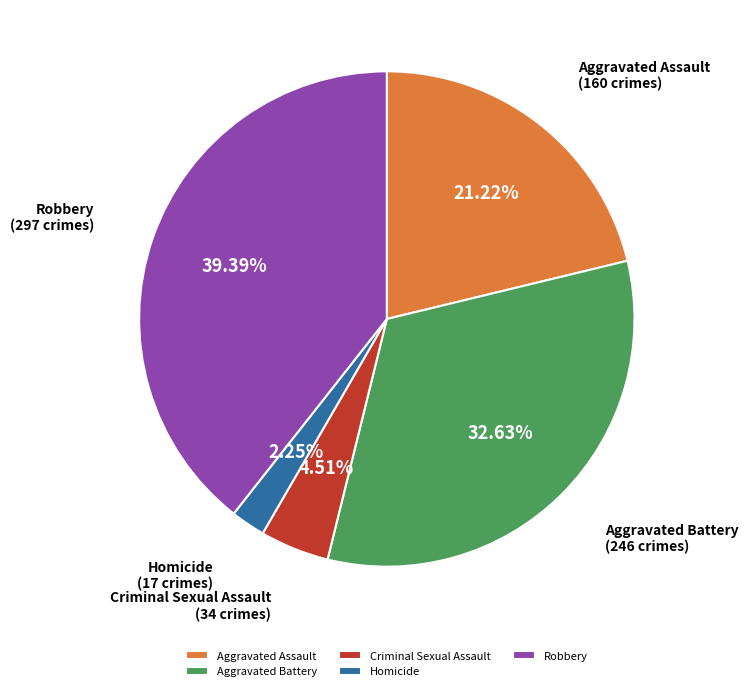

Rank the categories by value from highest to lowest.

Robbery, Aggravated Battery, Aggravated Assault, Criminal Sexual Assault, Homicide